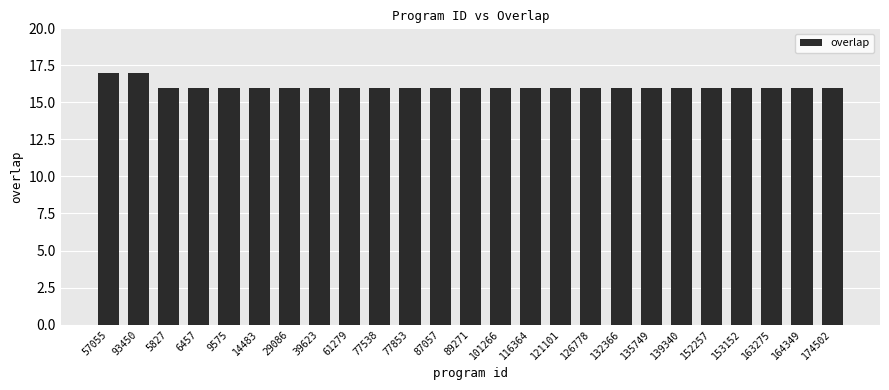

What is the maximum value shown in the chart?

17